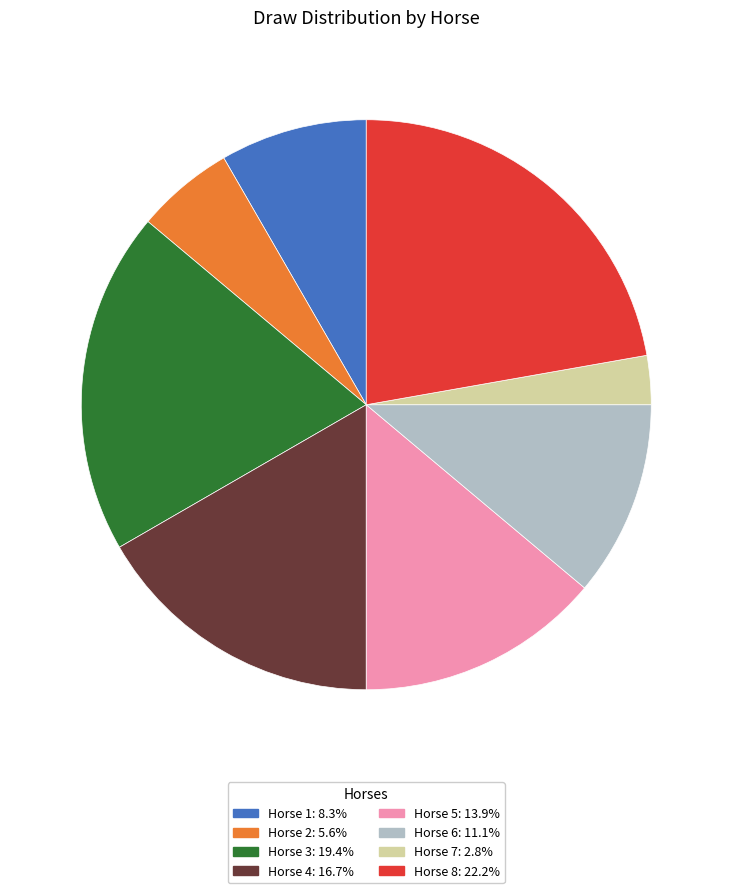

Is Horse 5 the majority of the pie?

No